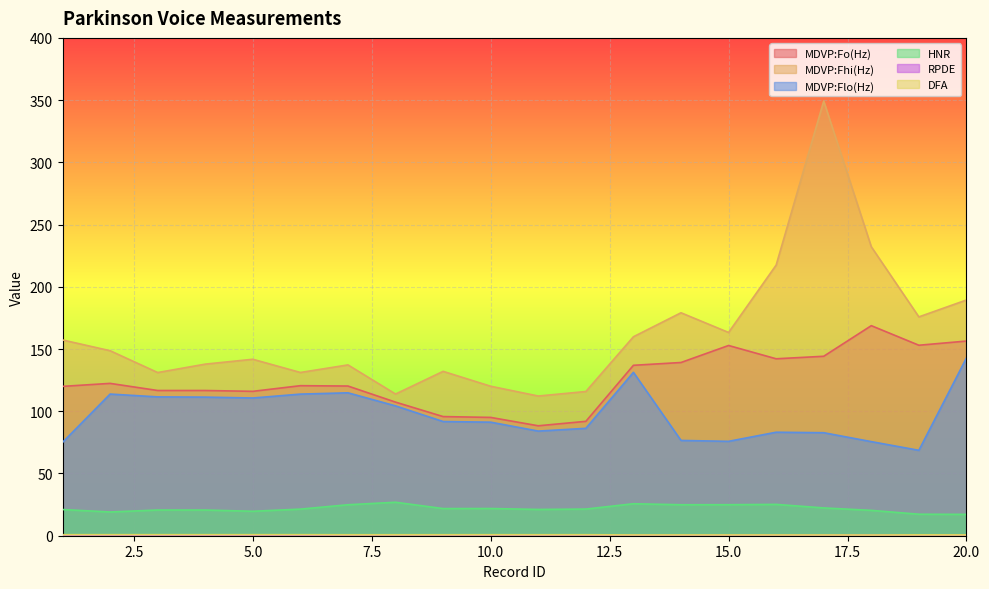

How many interior local peaks does the MDVP:Fhi(Hz) series have?

5